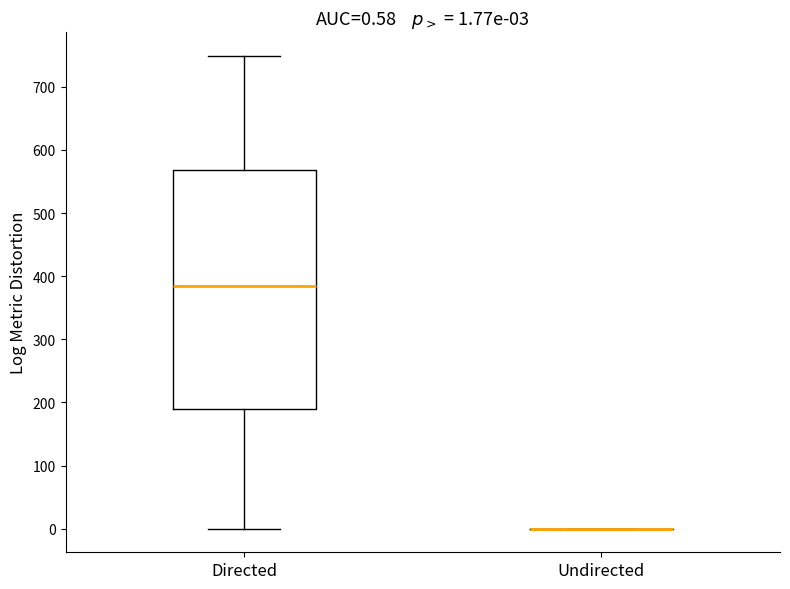

Comparing the boxes themselves (not the whiskers), which one is the tallest?

Directed